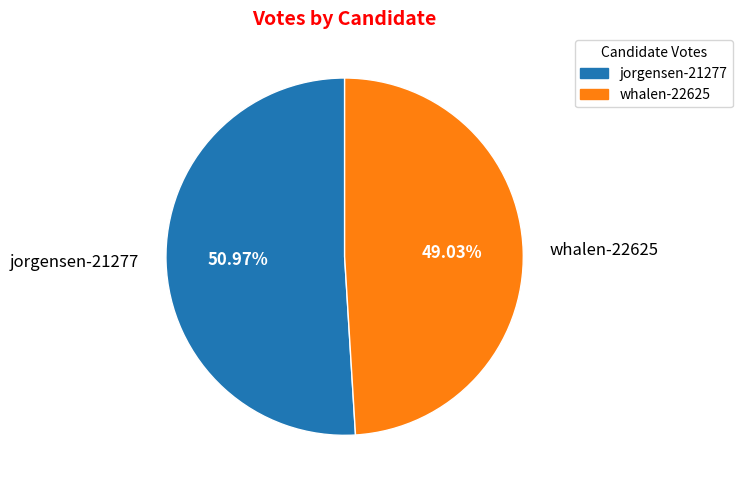

How many slices are in this pie chart?

2